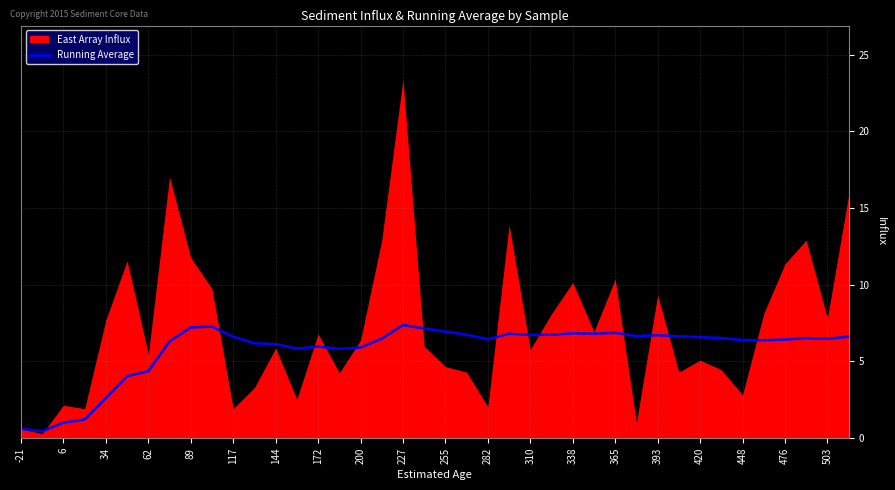

At which label is Running Average closest to 3?

34